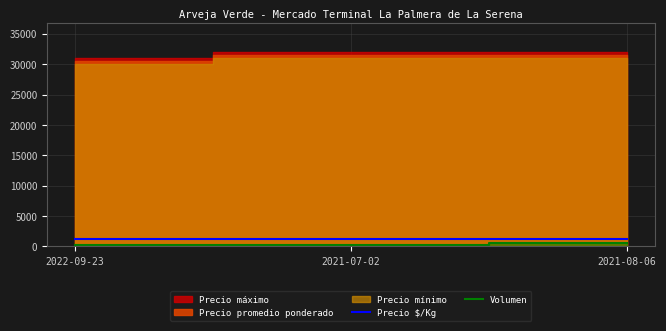

The value of Volumen at 2021-07-02 is 340. True or false?

False